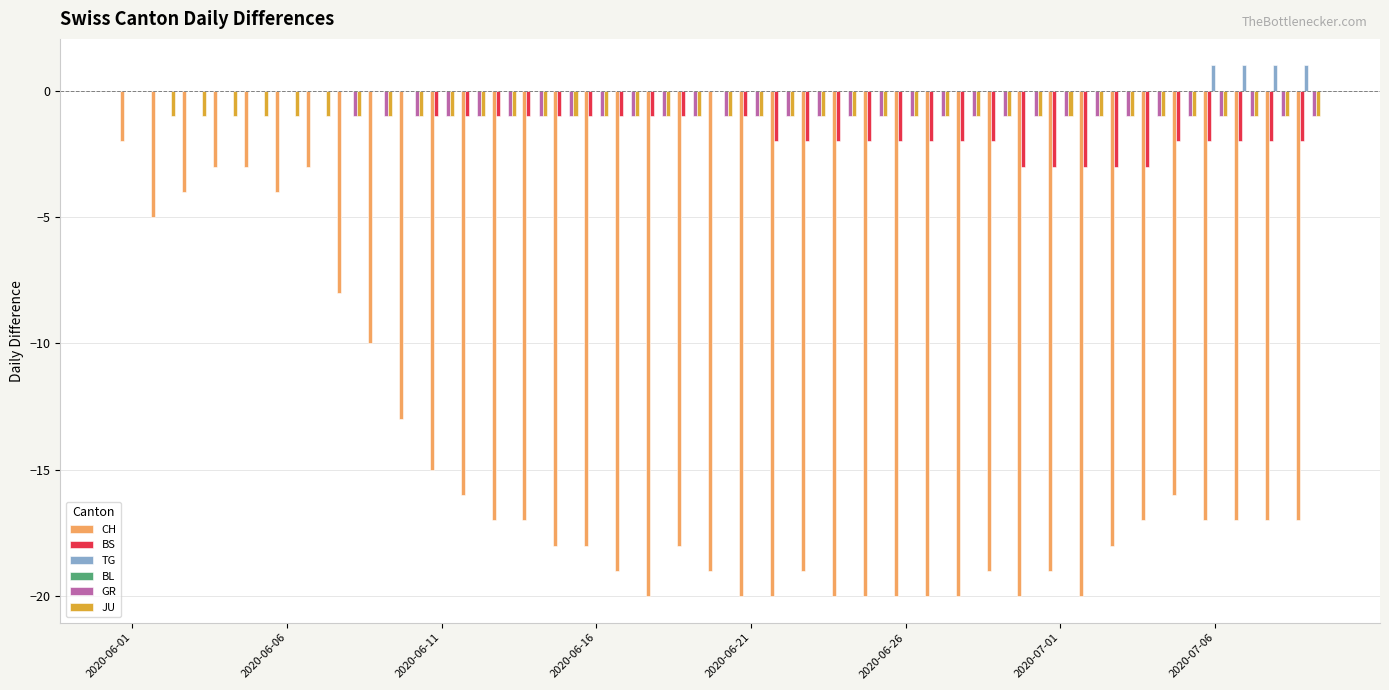

Are the bars horizontal?

No